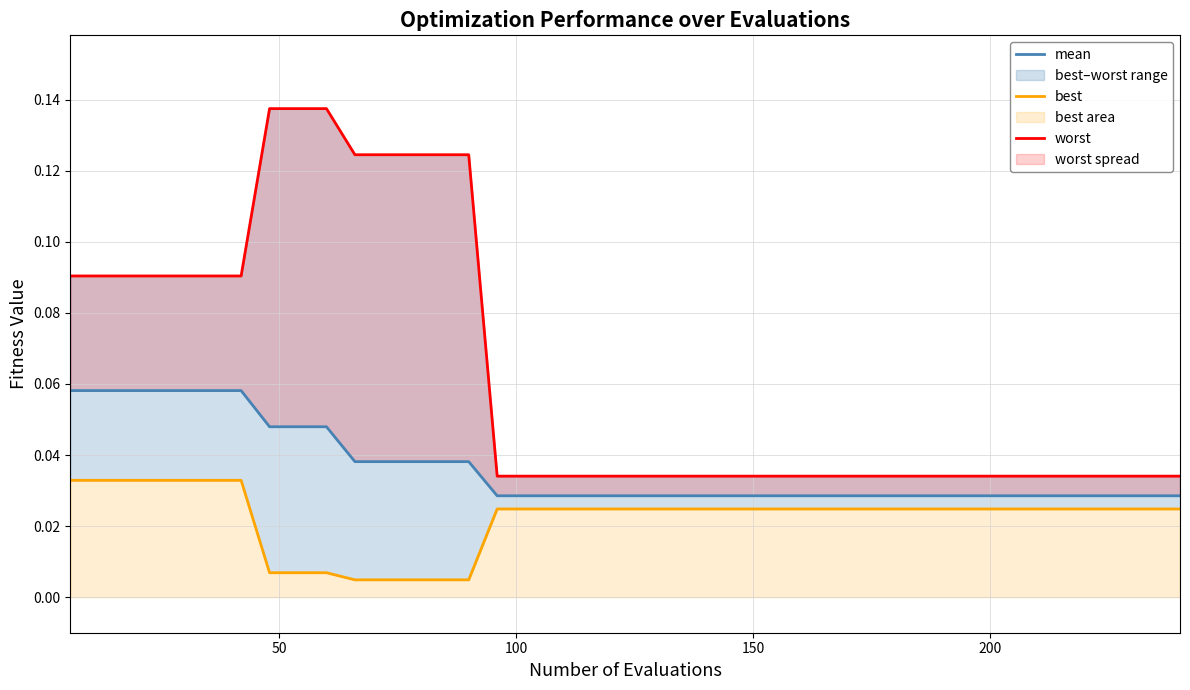

Count the best values in the range 0 to 1.

40